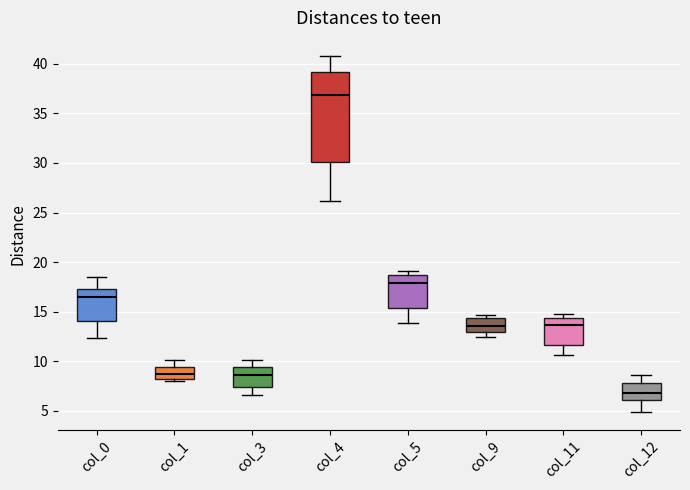

Where is the upper edge of the box for col_3 on the y-axis? The values are not printed on the chart, so give them approximately, as read against the axis.

9.5